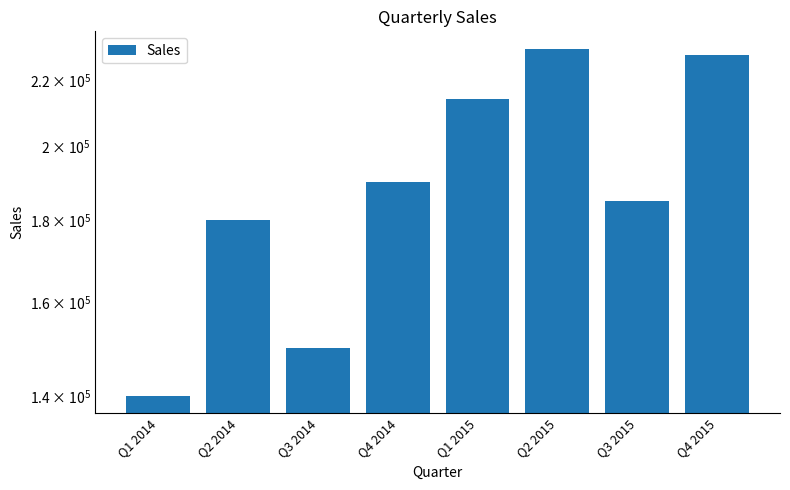

What is the difference between the maximum and minimum values?

90000